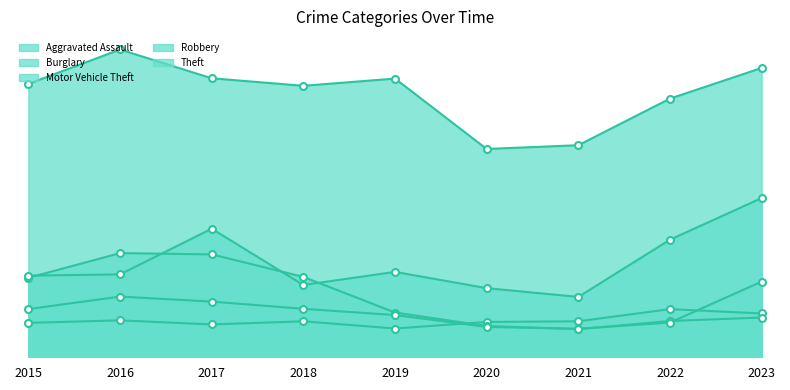

What is the minimum value for Theft?

666